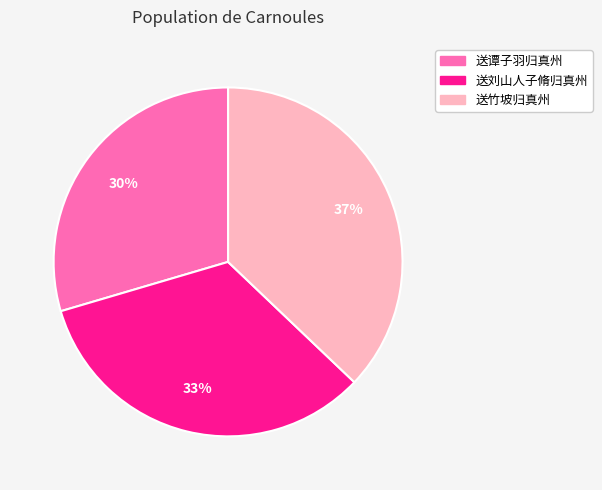

Is it true that 送谭子羽归真州 is 30% of the pie?

True